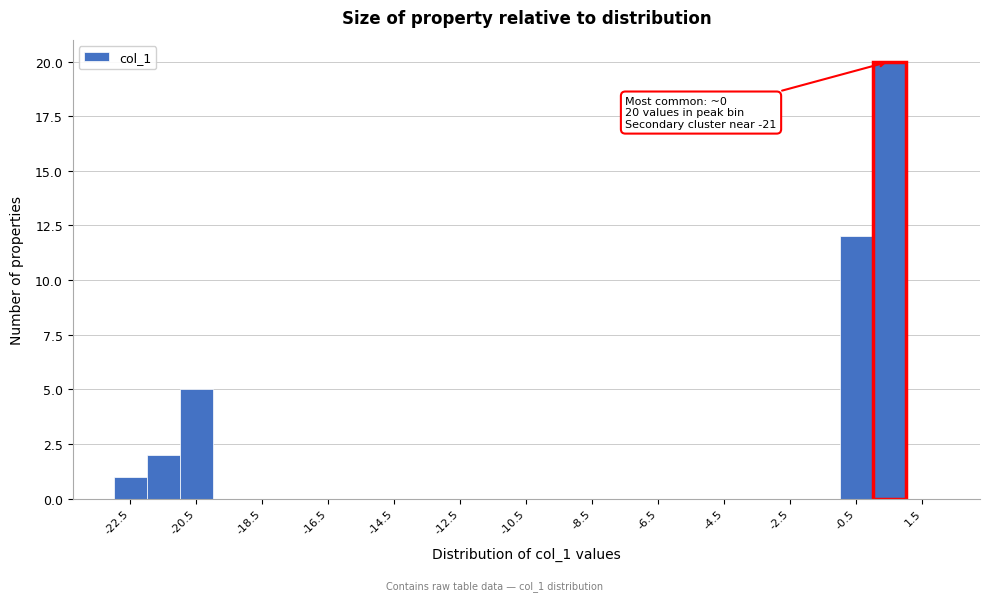

Over which range of the x-axis is the bar tallest?

0 to 1